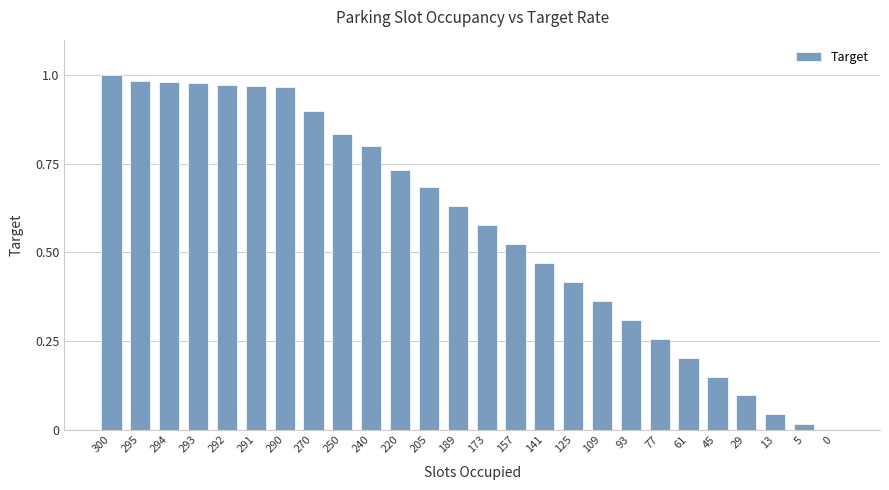

True or false: the data shows 0.2 at 189.

False